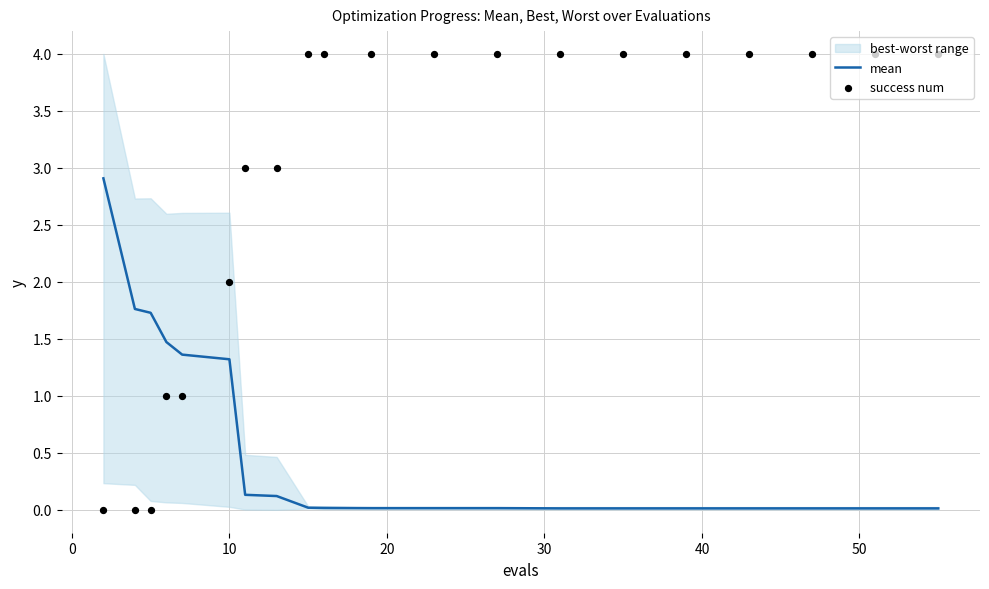

Which series contains the lowest Y value?

success num